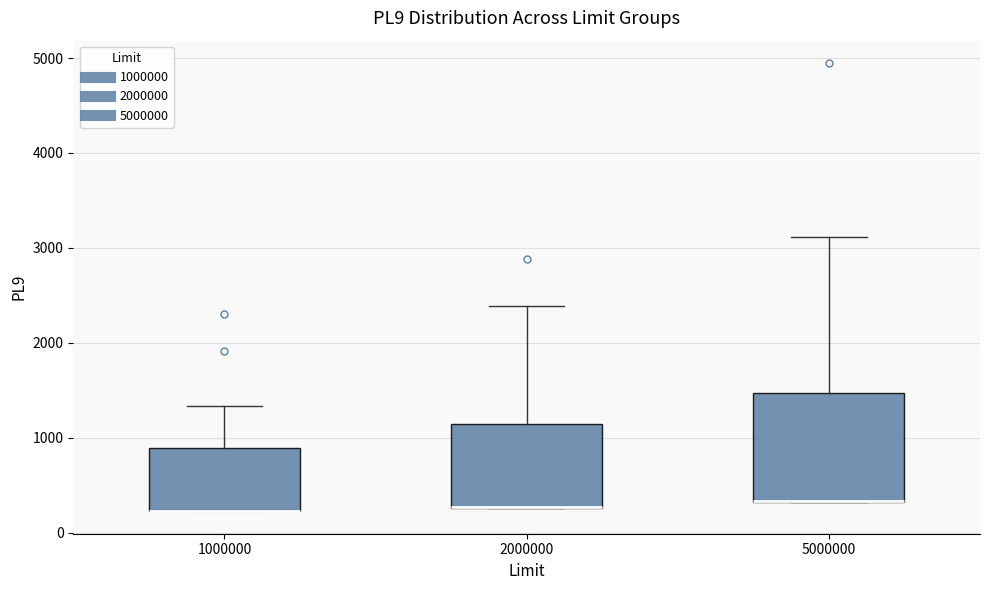

Which box is the tallest, from its lower edge to its upper edge?

5000000